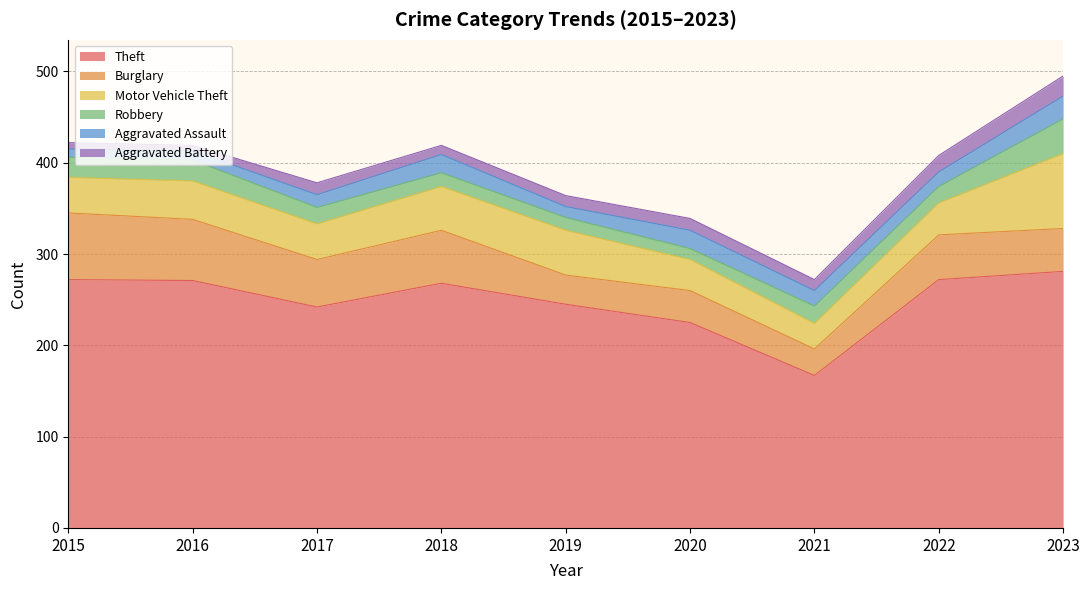

Is it true that Motor Vehicle Theft equals 48 at 2018?

True